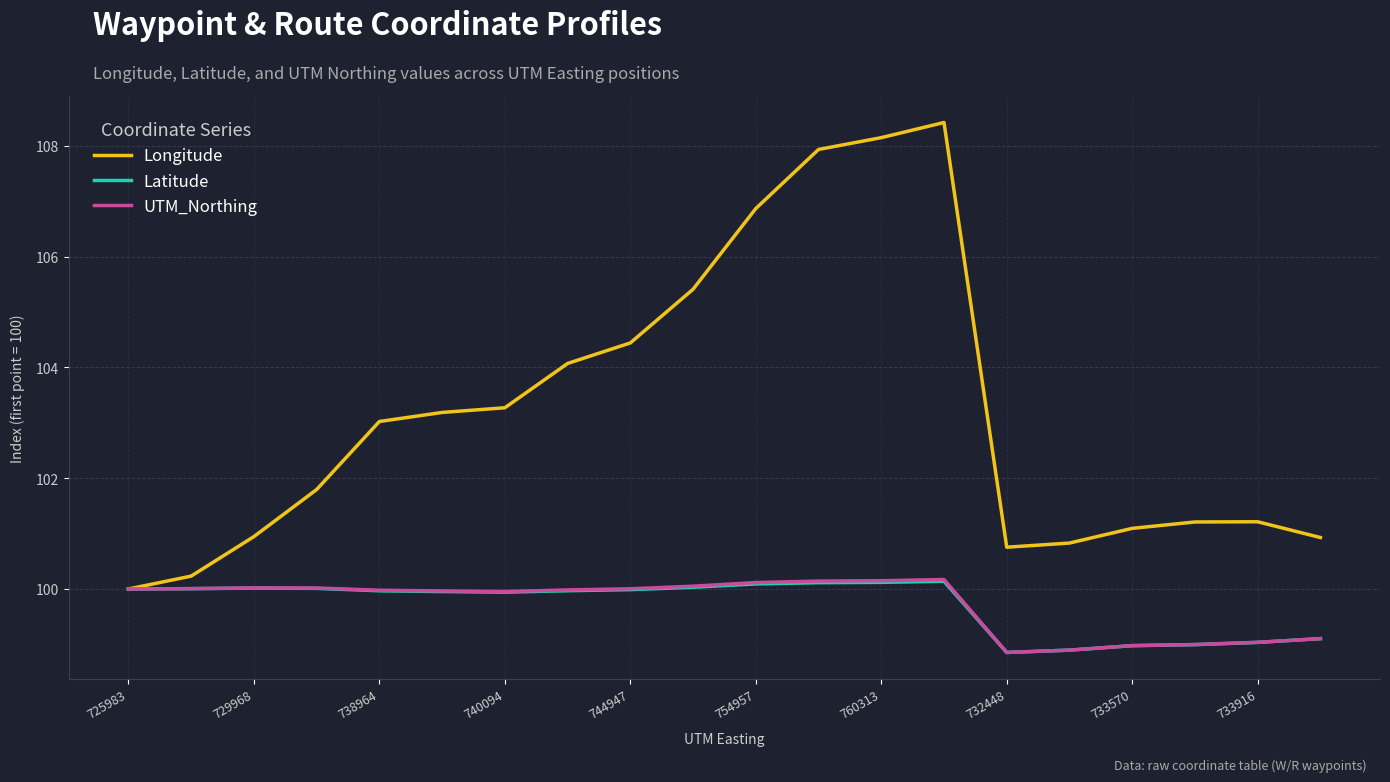

Count the number of categories in the chart.

20